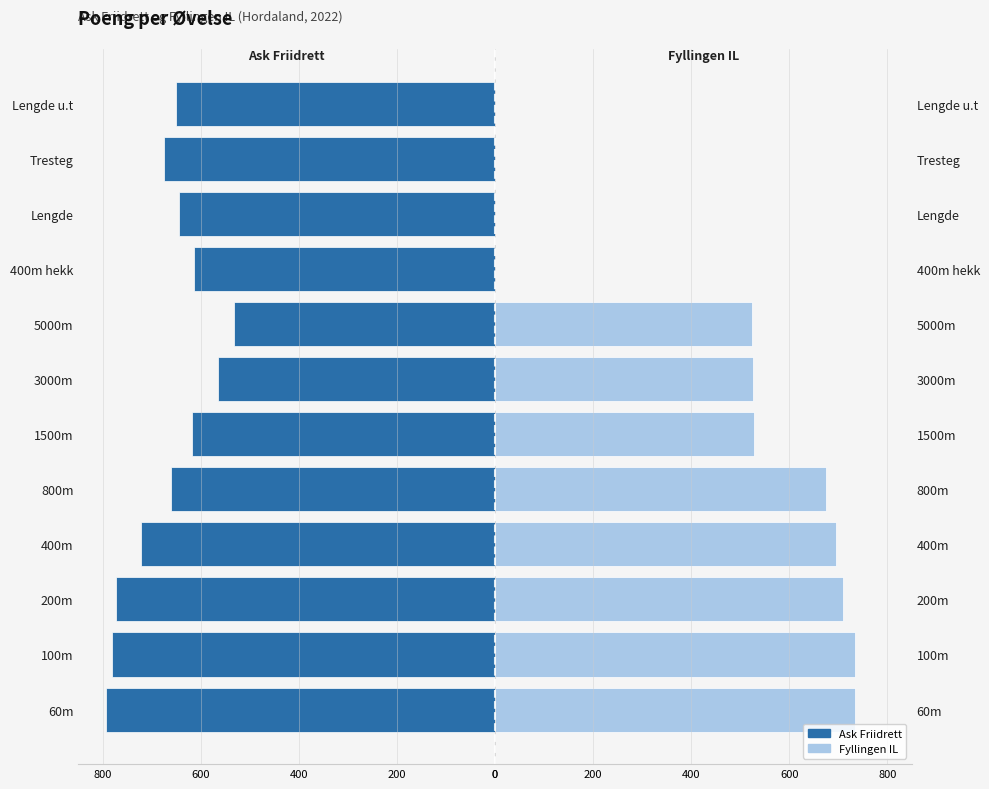

What is the lowest value of the Ask Friidrett (Obligatorisk) series?

-794